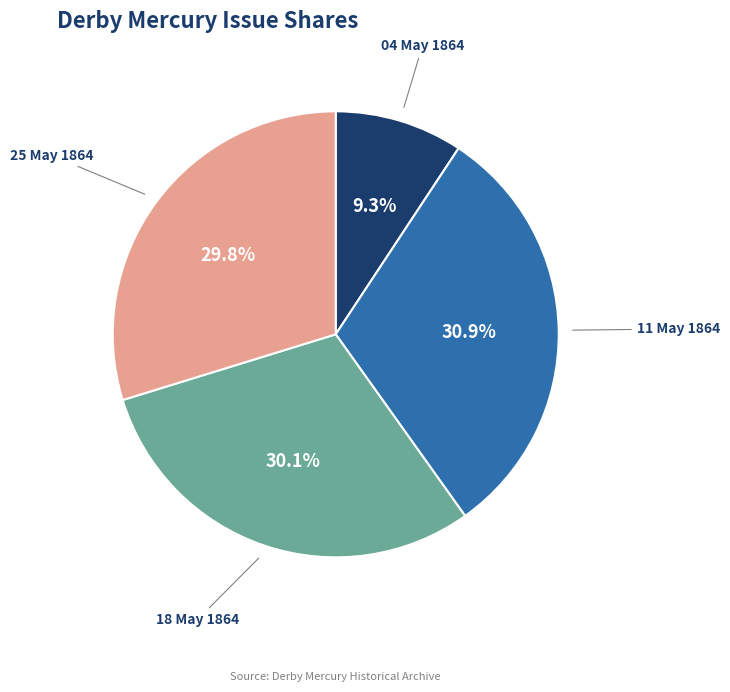

Is the sum of 25 May 1864 and 04 May 1864 greater than half?

No